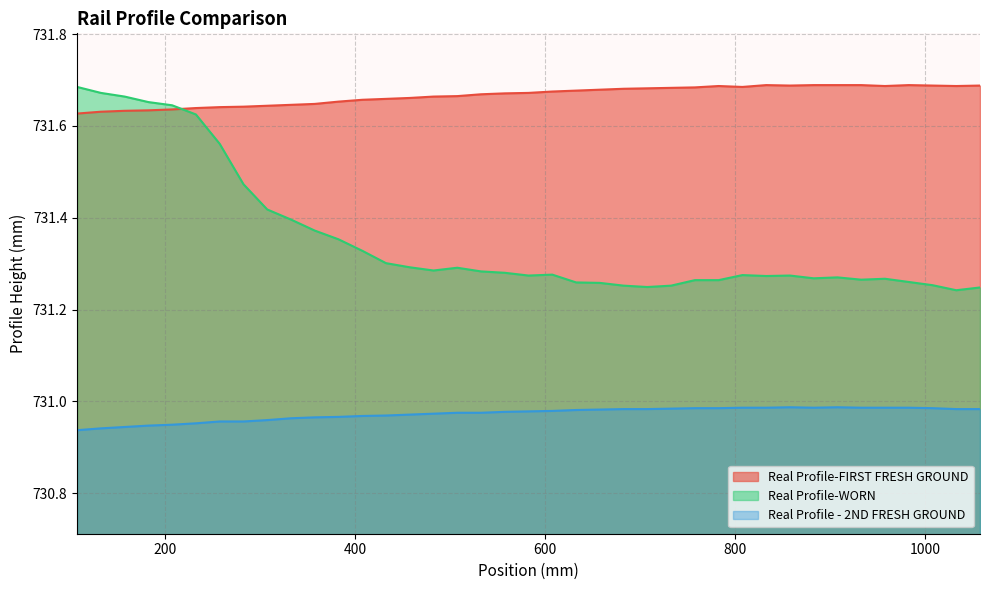

Reading left to right, transcribe all the data shown in this chart.

Real Profile-FIRST FRESH GROUND: 731.6	731.6	731.6	731.6	731.6	731.6	731.6	731.6	731.6	731.6	731.6	731.7	731.7	731.7	731.7	731.7	731.7	731.7	731.7	731.7	731.7	731.7	731.7	731.7	731.7	731.7	731.7	731.7	731.7	731.7	731.7	731.7	731.7	731.7	731.7	731.7	731.7	731.7	731.7
Real Profile-WORN: 731.7	731.7	731.7	731.7	731.6	731.6	731.6	731.5	731.4	731.4	731.4	731.4	731.3	731.3	731.3	731.3	731.3	731.3	731.3	731.3	731.3	731.3	731.3	731.3	731.2	731.3	731.3	731.3	731.3	731.3	731.3	731.3	731.3	731.3	731.3	731.3	731.3	731.2	731.2
Real Profile - 2ND FRESH GROUND: 730.9	730.9	730.9	730.9	730.9	731.0	731.0	731.0	731.0	731.0	731.0	731.0	731.0	731.0	731.0	731.0	731.0	731.0	731.0	731.0	731.0	731.0	731.0	731.0	731.0	731.0	731.0	731.0	731.0	731.0	731.0	731.0	731.0	731.0	731.0	731.0	731.0	731.0	731.0